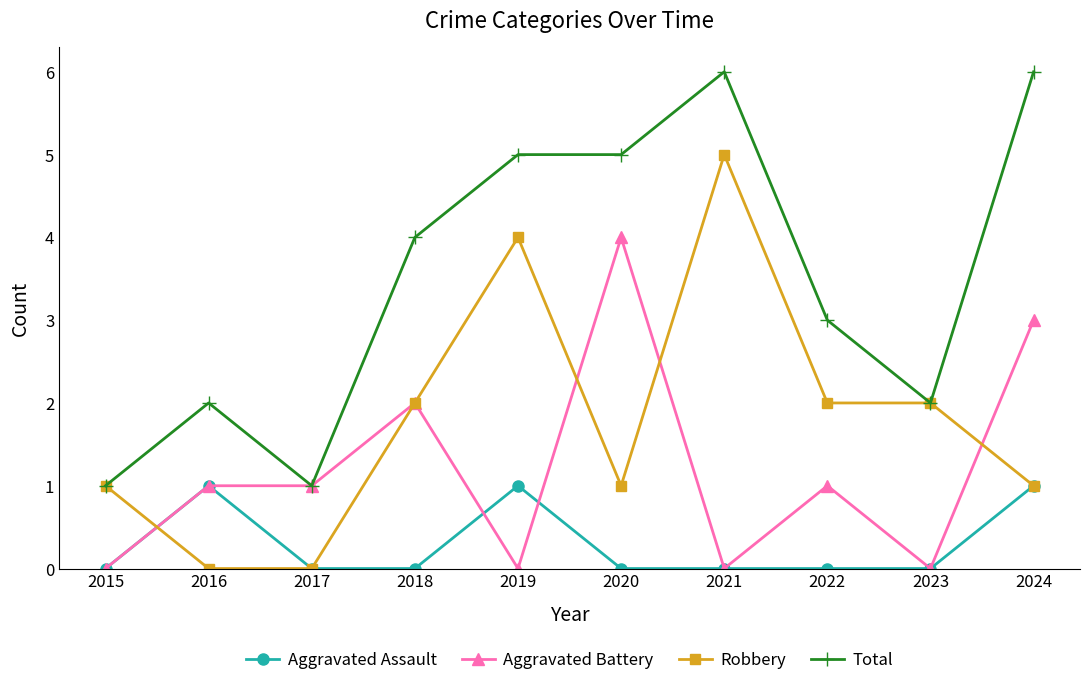

True or false: Robbery has a value of 4 at 2019.

True